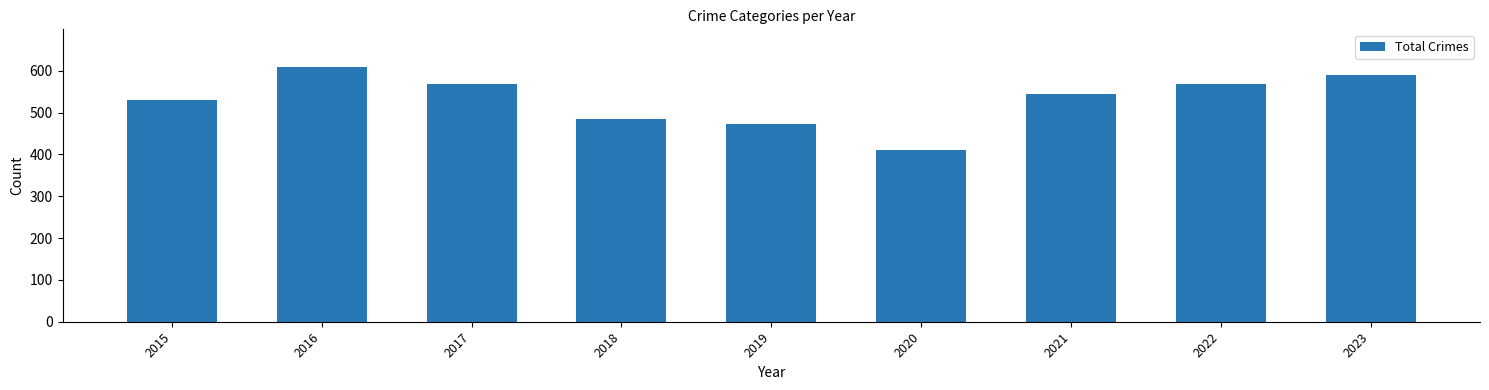

What is the maximum value shown in the chart?

608